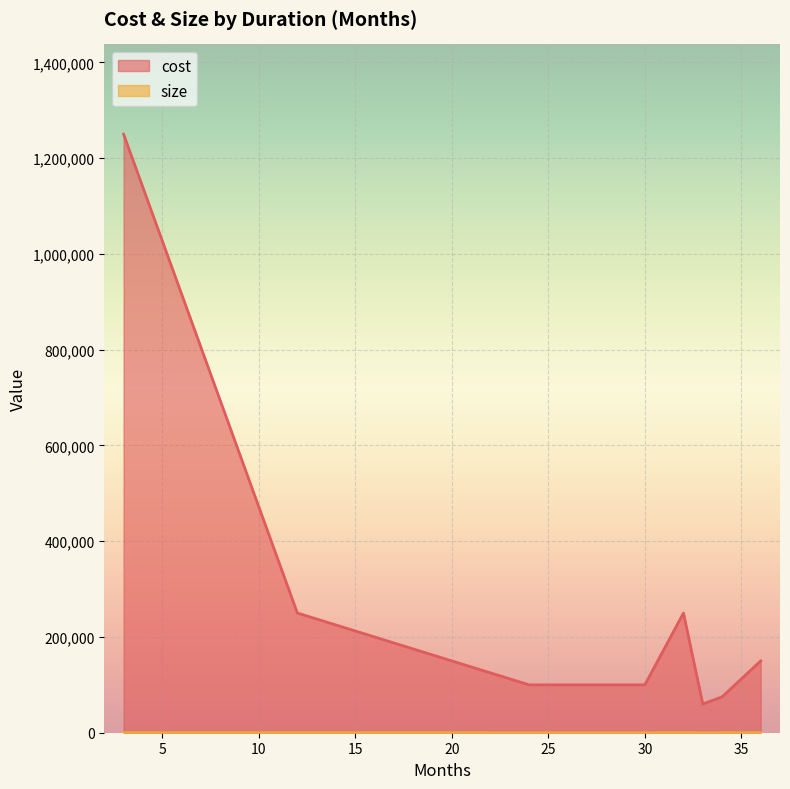

Which series has the largest total across all categories?

cost